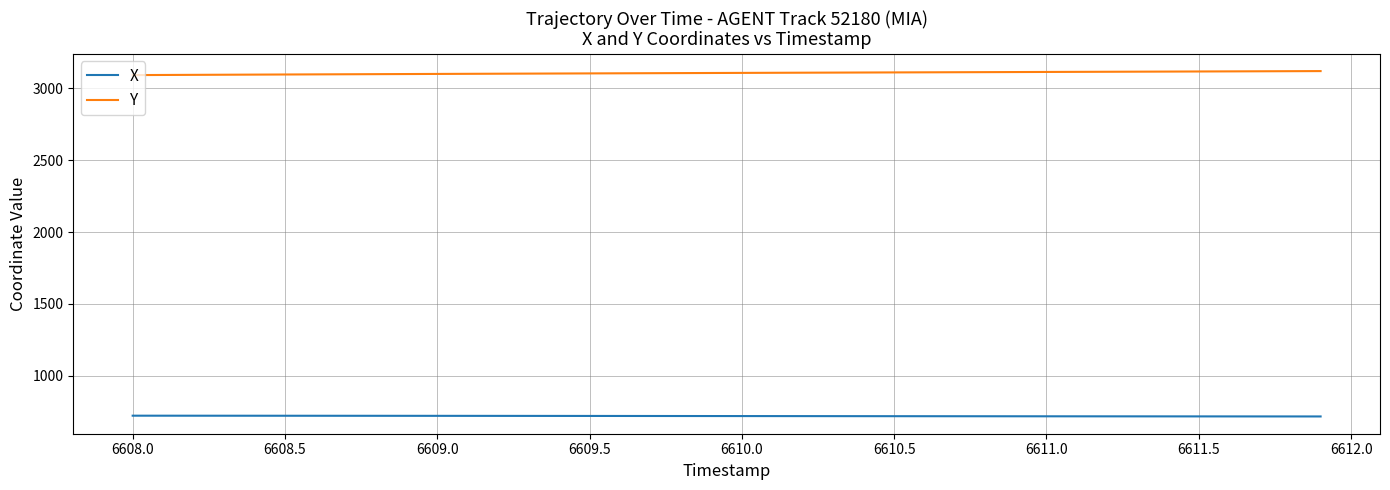

True or false: Y and X intersect in this chart.

False